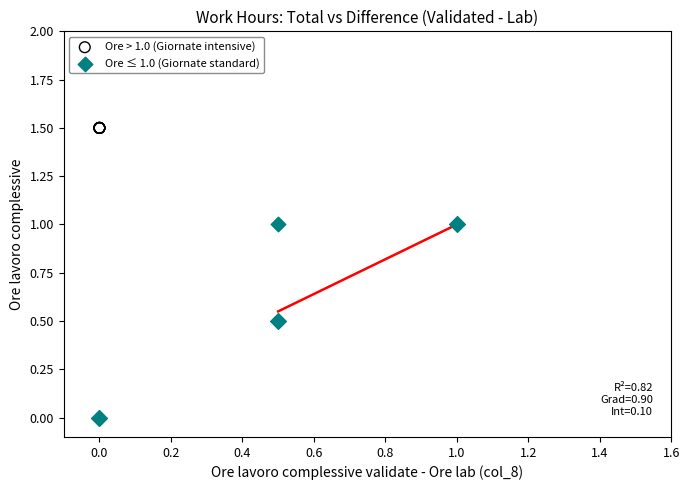

Which series contains the highest Y value?

Ore > 1.0 (Giornate intensive)